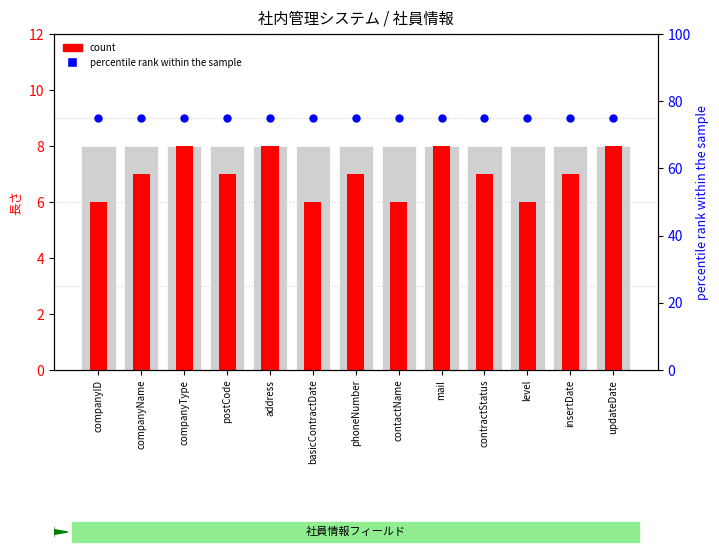

Which series has the widest spread of Y values?

count